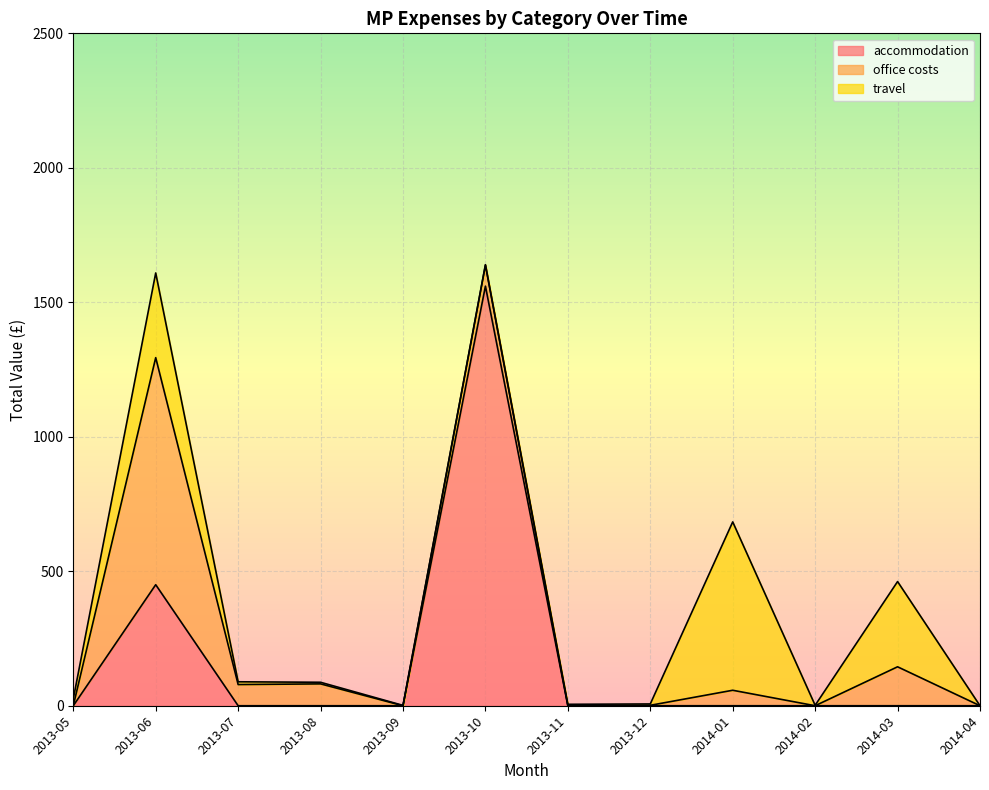

The value of accommodation at 2014-01 is 0.0. True or false?

True